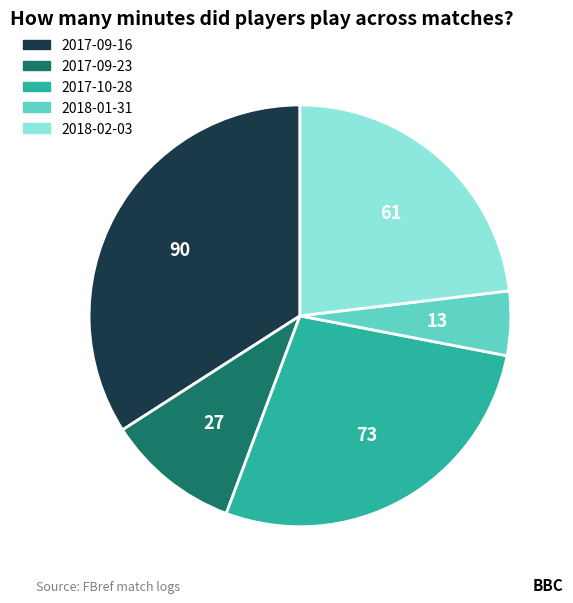

What is the smallest slice in the pie chart?

2018-01-31